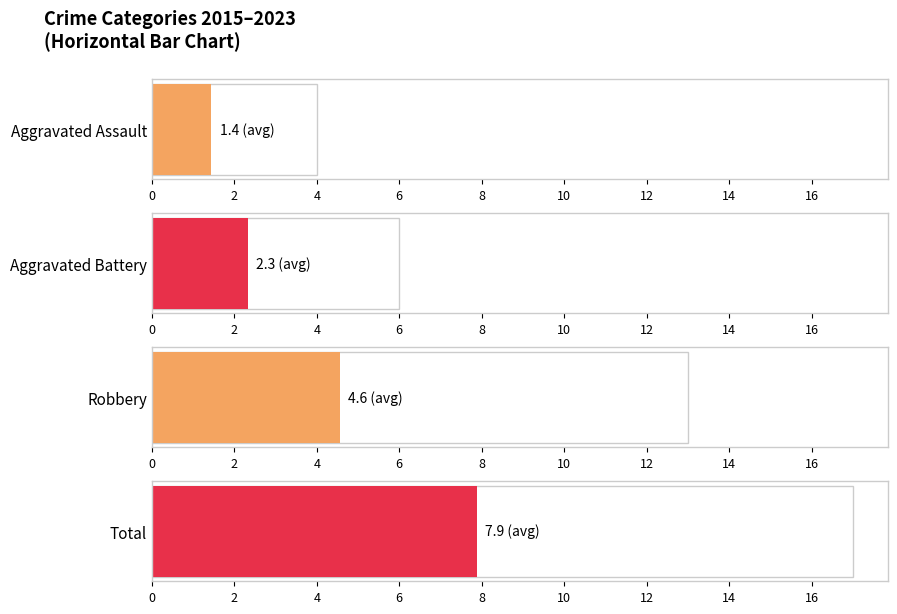

What is the difference between the second highest and second lowest values in the Aggravated Assault series?

1